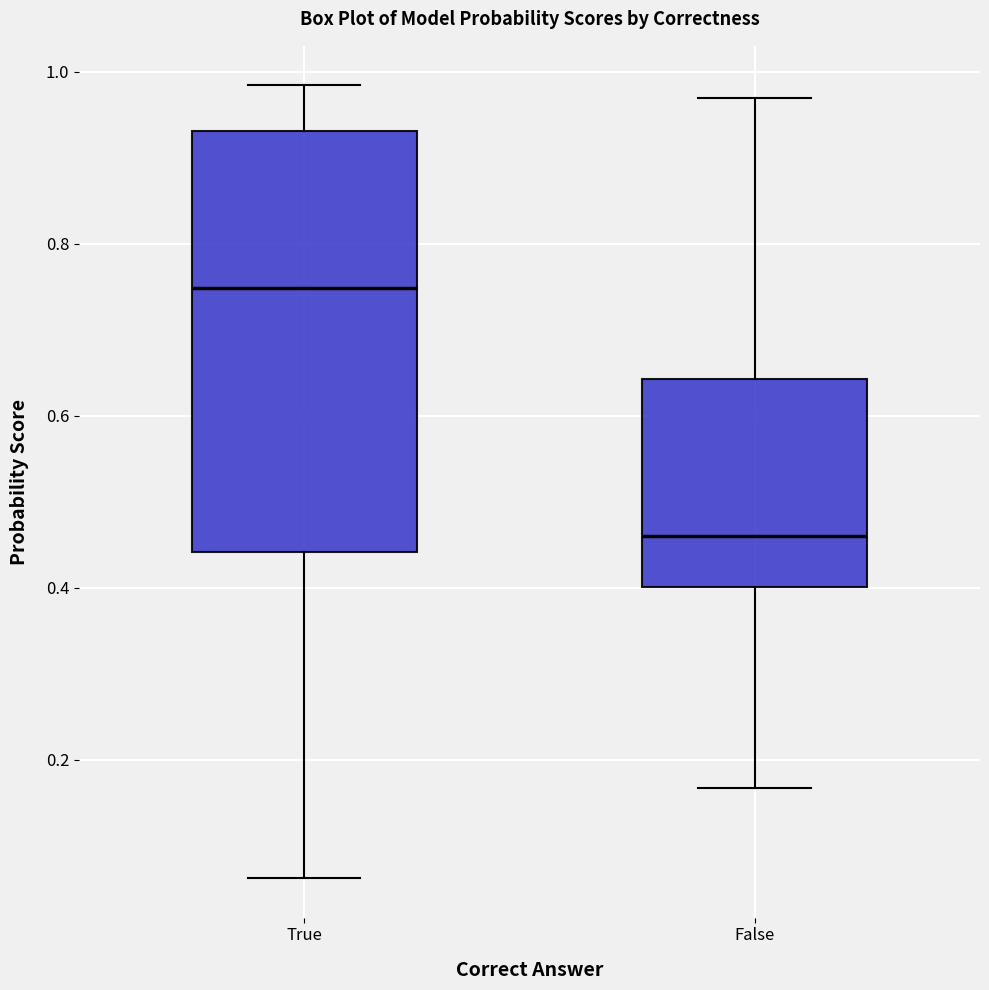

Where does the lower whisker of the box for False end on the y-axis? The values are not printed on the chart, so give them approximately, as read against the axis.

0.16